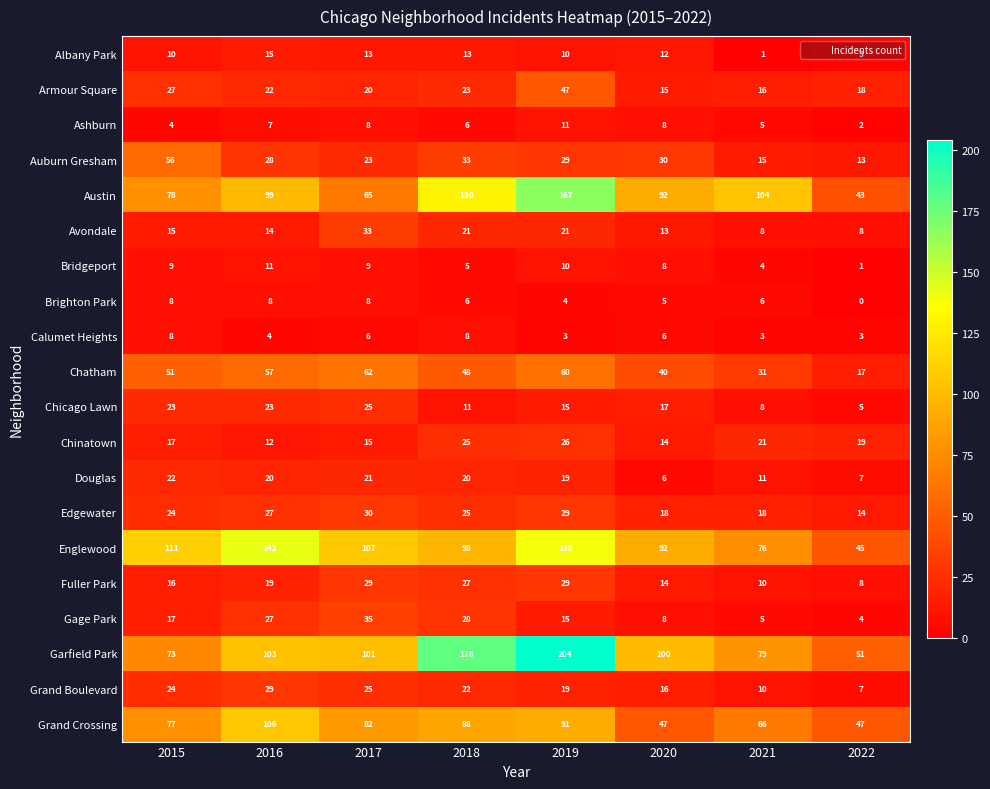

Which category has the lowest value across all series?

2022